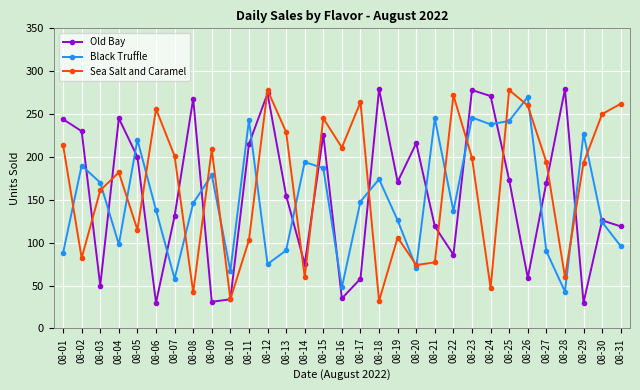

What is the value of the Black Truffle point at the 17th from the left?

148